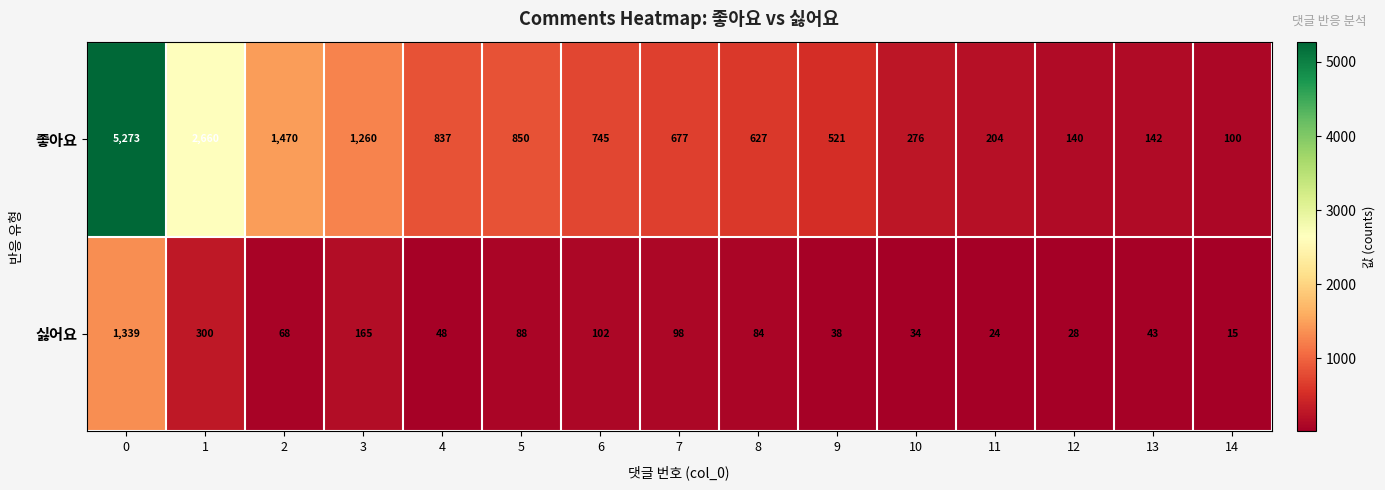

What is the maximum value shown in the chart?

5273